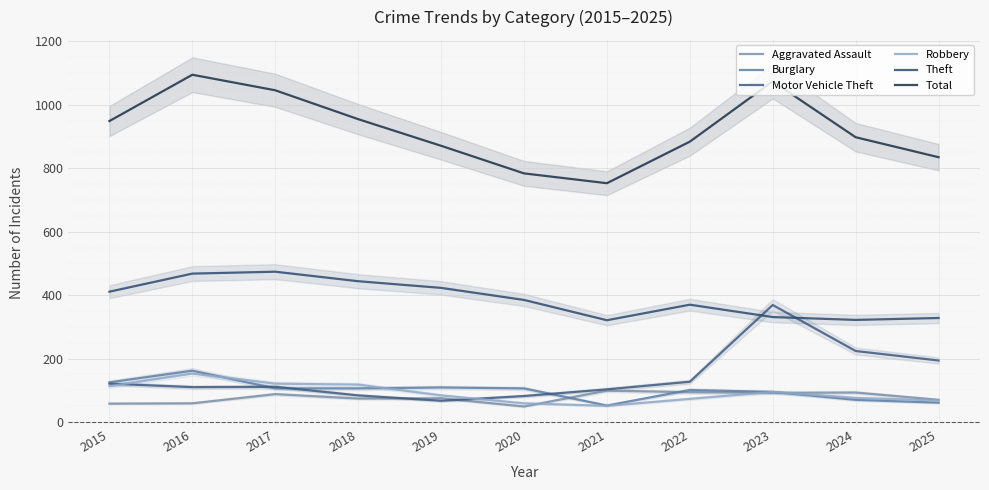

True or false: Motor Vehicle Theft and Burglary cross at least once.

True